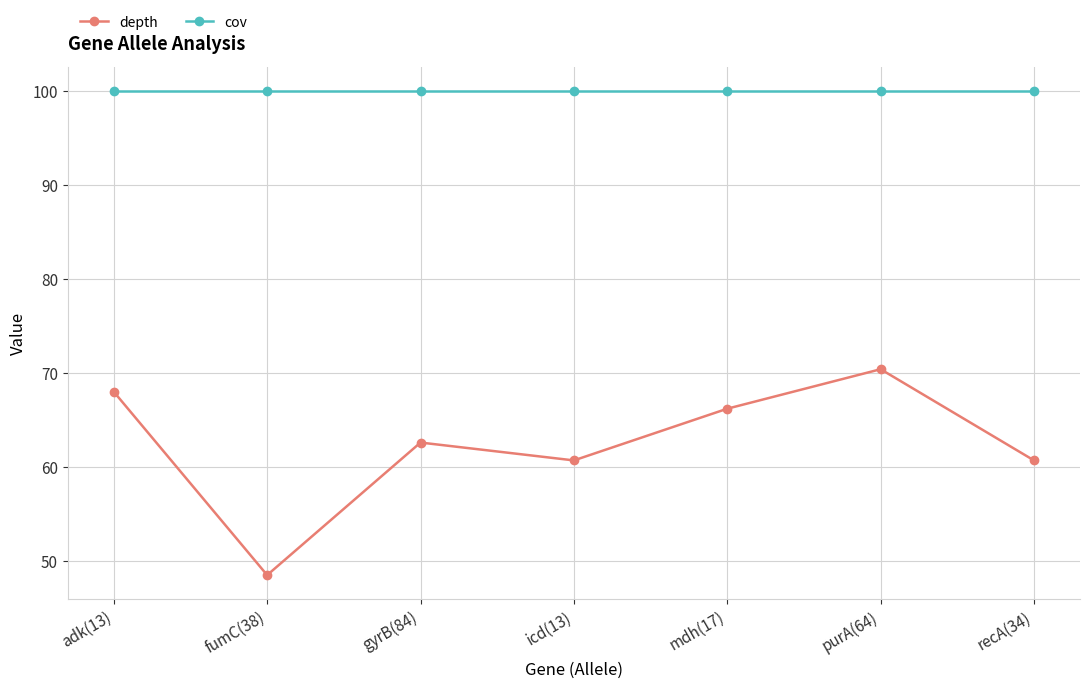

List the series in order of their overall mean, lowest first.

depth, cov